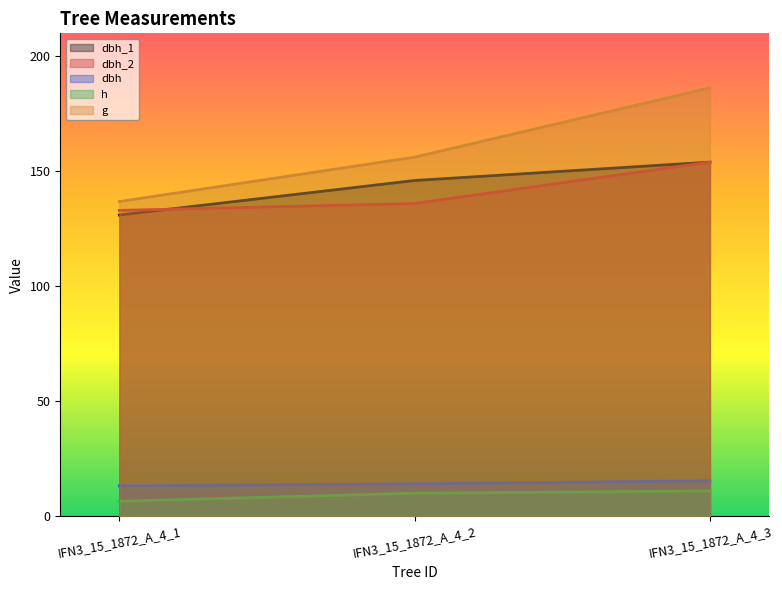

Does the chart display data point markers on the line(s)?

No